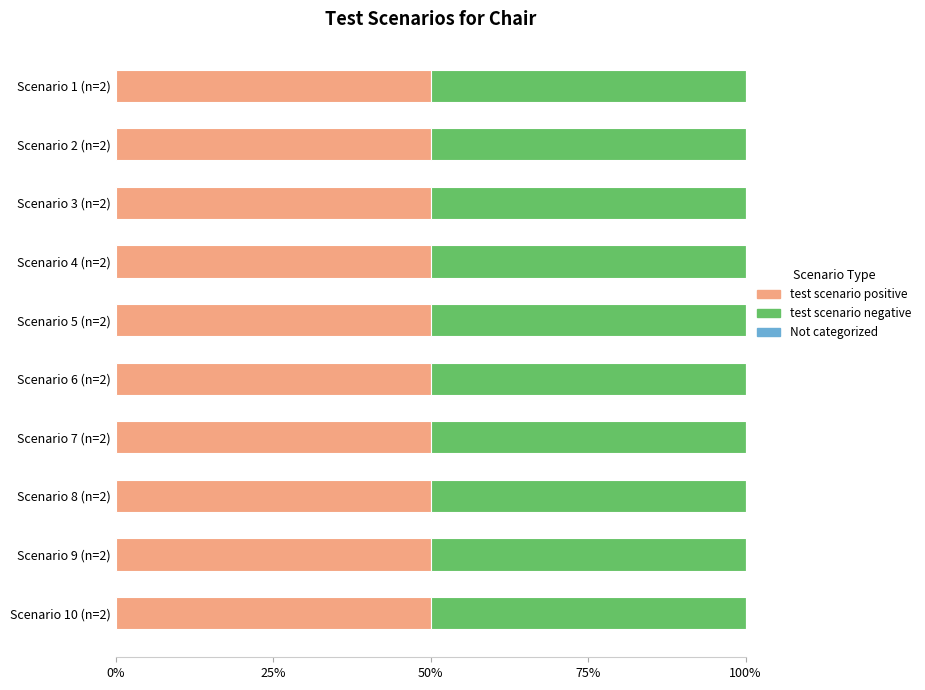

At which category is the sum across all series the highest?

10